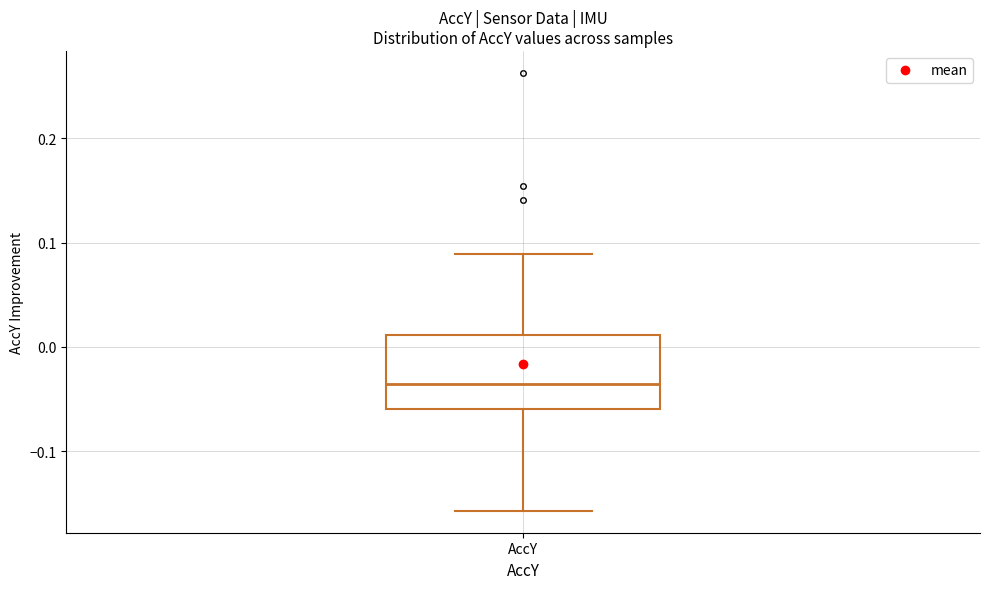

Transcribe this box plot: give where the median line is, the range the box spans, and where the two whiskers end, as read against the y-axis. The values are not printed on the chart, so give them approximately, as read against the axis.

median -0.04, box -0.06 to 0.01, whiskers -0.16 to 0.09